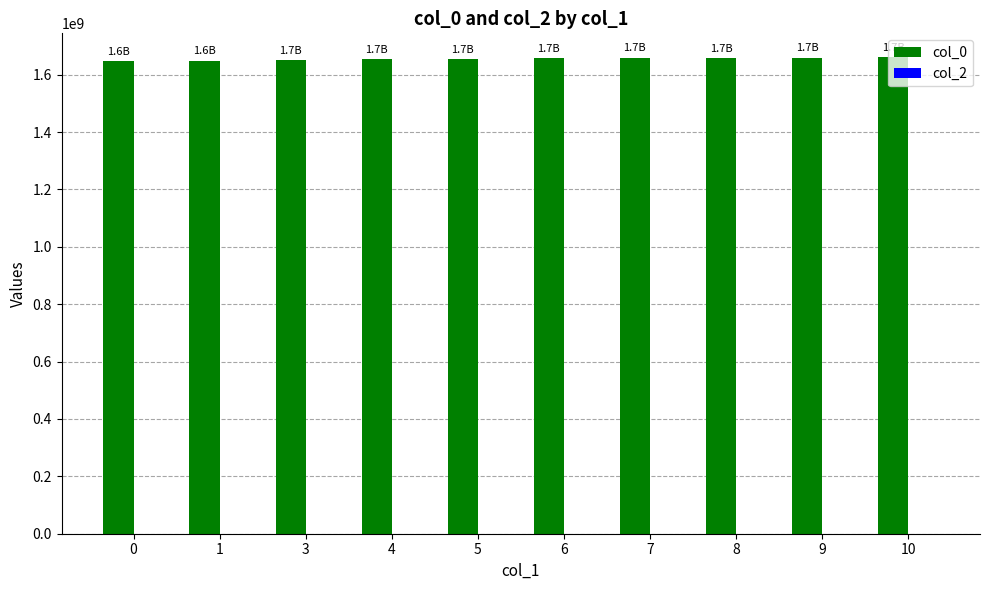

What is the ratio of the value at 4 to the value at 8?

1.0